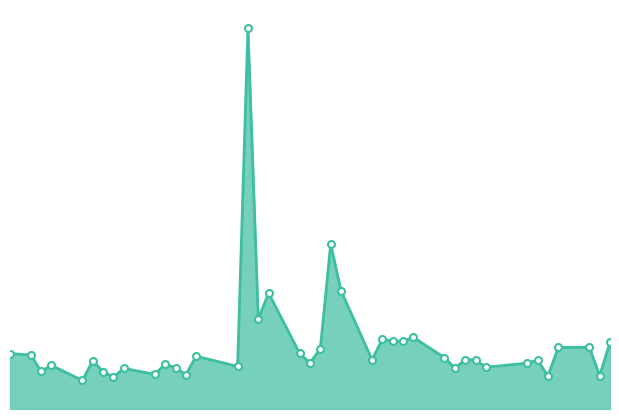

What is the greatest value displayed?

1.0